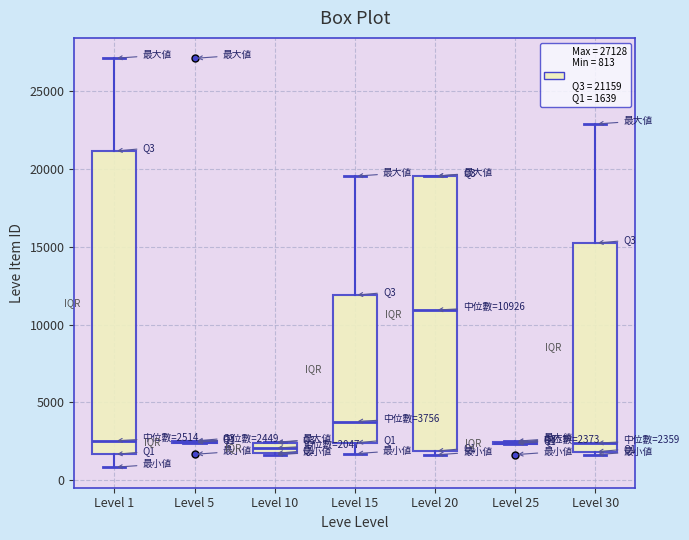

Comparing the boxes themselves (not the whiskers), which one is the tallest?

Level 1